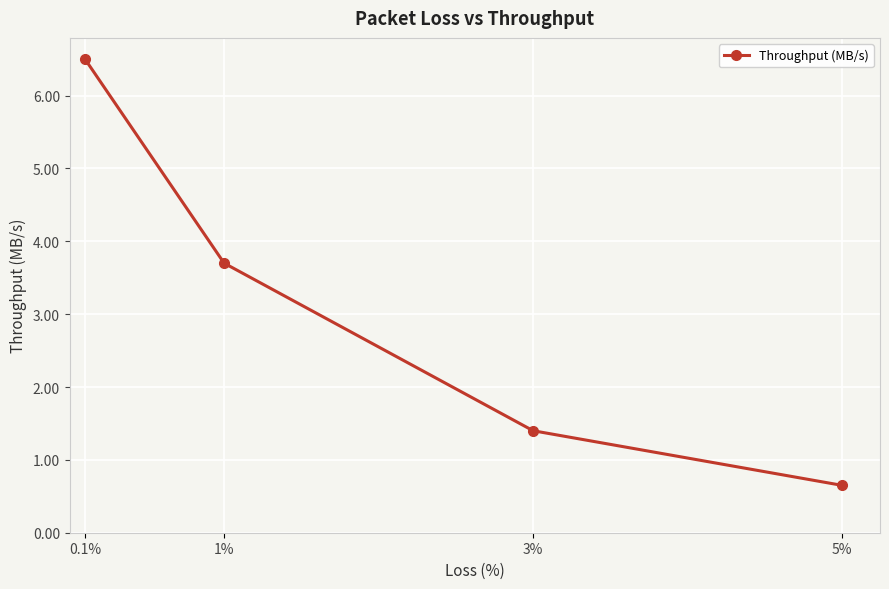

What is the value of the 2nd point from the left?

3.7